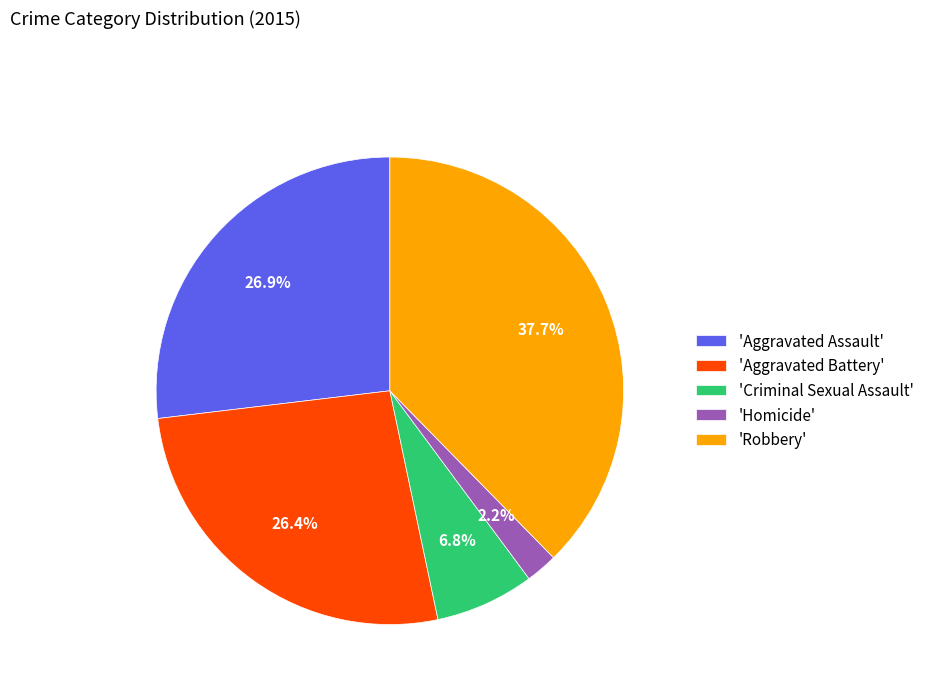

Does 'Robbery' represent more than half of the total?

No